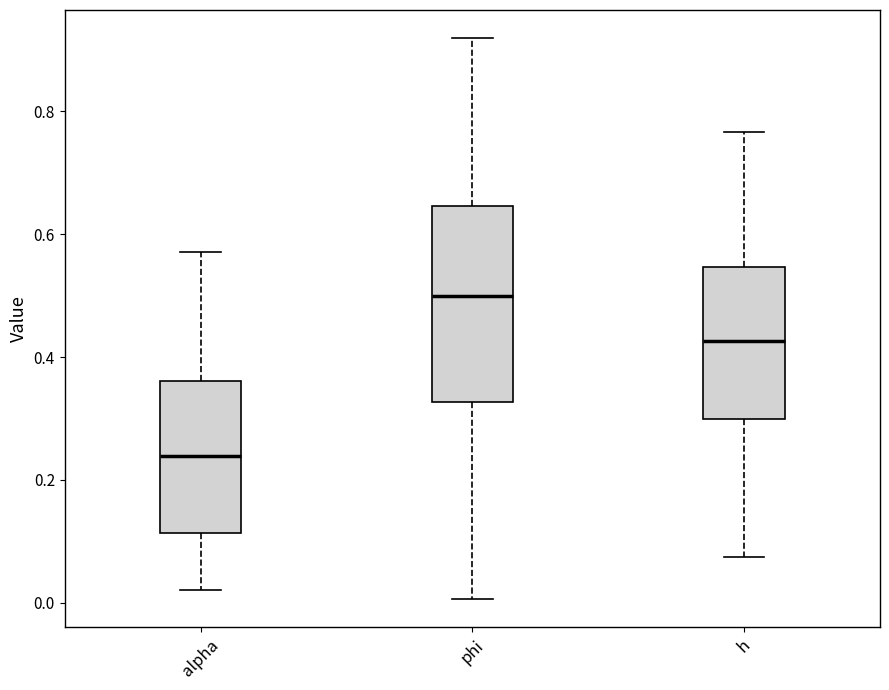

Reading left to right, read every box against the y-axis: the position of its median line, the range the box covers, and the ends of its whiskers. The values are not printed on the chart, so give them approximately, as read against the axis.

alpha: median 0.24, box 0.12 to 0.36, whiskers 0.02 to 0.58
phi: median 0.50, box 0.32 to 0.64, whiskers 0.00 to 0.92
h: median 0.42, box 0.30 to 0.54, whiskers 0.08 to 0.76